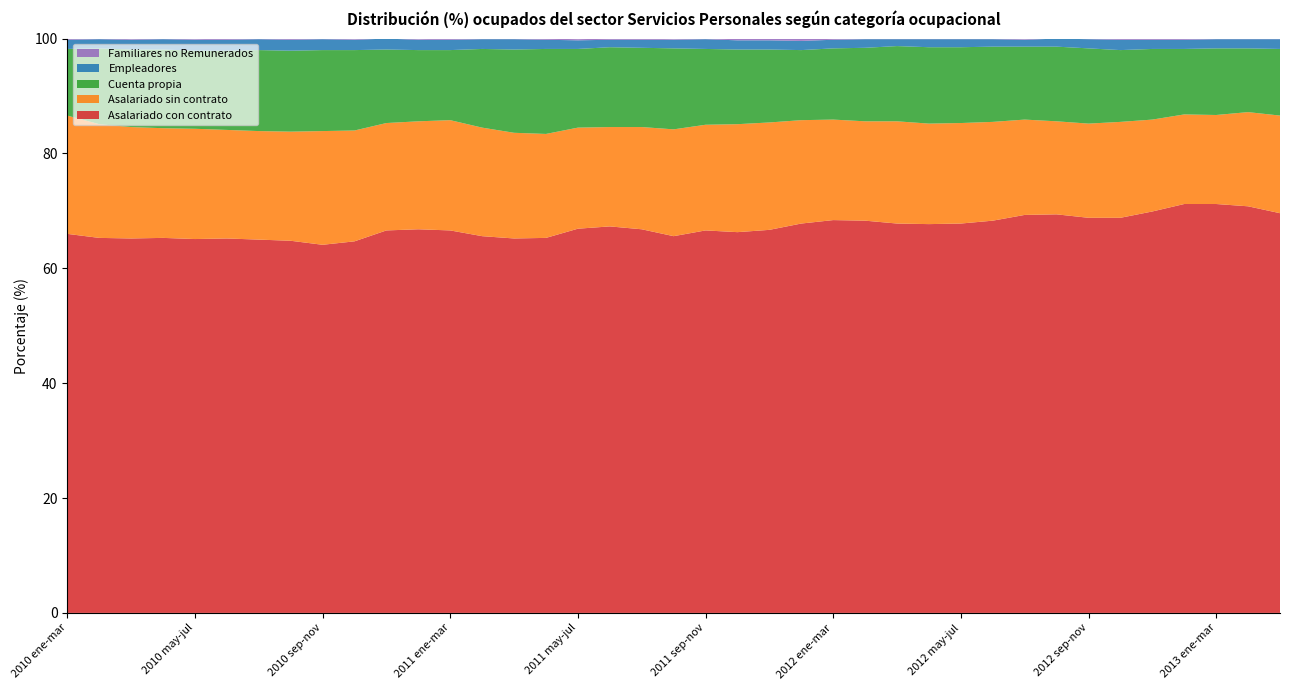

Reading left to right, list all the values displayed in this chart.

Asalariado con contrato: 66.0	65.3	65.2	65.3	65.1	65.2	65.0	64.8	64.1	64.7	66.6	66.8	66.6	65.6	65.2	65.3	66.9	67.3	66.8	65.6	66.6	66.3	66.7	67.8	68.4	68.3	67.8	67.7	67.8	68.3	69.3	69.4	68.8	68.8	69.9	71.2	71.2	70.8	69.6
Asalariado sin contrato: 20.6	19.8	19.4	19.1	19.2	18.9	18.9	19.0	19.8	19.3	18.7	18.8	19.2	18.9	18.4	18.1	17.6	17.3	17.8	18.6	18.4	18.8	18.7	18.0	17.5	17.3	17.8	17.5	17.5	17.2	16.6	16.2	16.4	16.7	16.0	15.6	15.5	16.4	17.0
Cuenta propia: 11.6	13.2	13.5	13.7	13.6	13.8	14.1	14.1	14.1	14.0	12.8	12.4	12.2	13.7	14.5	14.8	13.7	13.9	13.8	14.1	13.2	13.0	12.7	12.2	12.4	12.8	13.1	13.3	13.2	13.1	12.7	13.0	13.1	12.5	12.3	11.4	11.6	11.1	11.6
Empleadores: 1.6	1.6	1.7	1.8	1.9	1.9	1.9	1.9	1.9	1.8	1.9	1.8	1.8	1.7	1.8	1.6	1.5	1.3	1.4	1.5	1.7	1.6	1.6	1.6	1.5	1.5	1.2	1.4	1.4	1.3	1.2	1.4	1.6	1.8	1.6	1.6	1.6	1.6	1.7
Familiares no Remunerados: 0.2	0.2	0.1	0.1	0.1	0.2	0.2	0.2	0.1	0.1	0.1	0.1	0.2	0.2	0.2	0.2	0.2	0.2	0.2	0.1	0.1	0.3	0.4	0.4	0.2	0.2	0.1	0.1	0.1	0.1	0.1	0.1	0.2	0.2	0.3	0.2	0.2	0.1	0.1